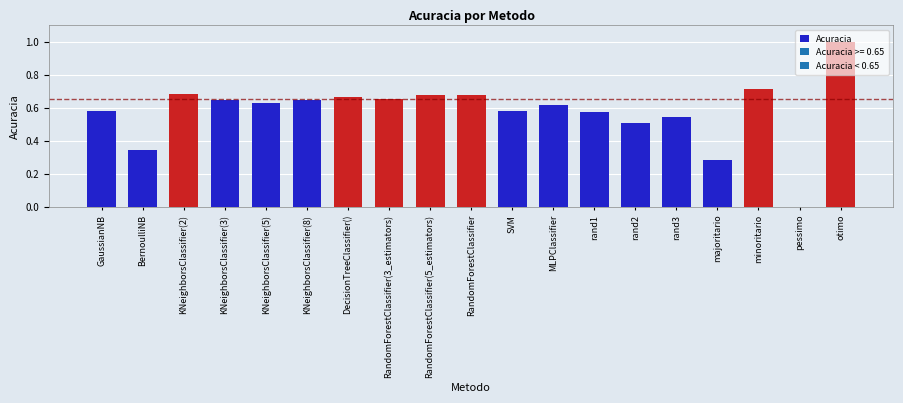

What is the change in value from KNeighborsClassifier(5) to pessimo?

-0.6